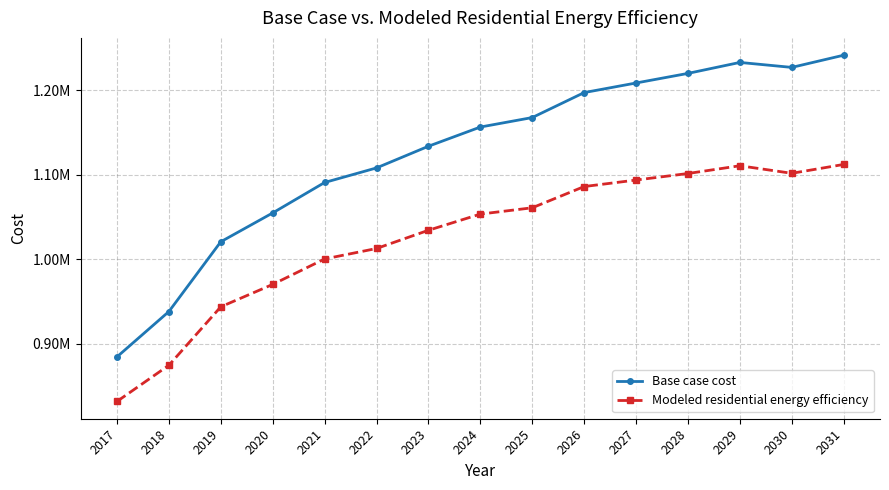

In Modeled residential energy efficiency, how many points are lower than both neighbors (excluding endpoints)?

1